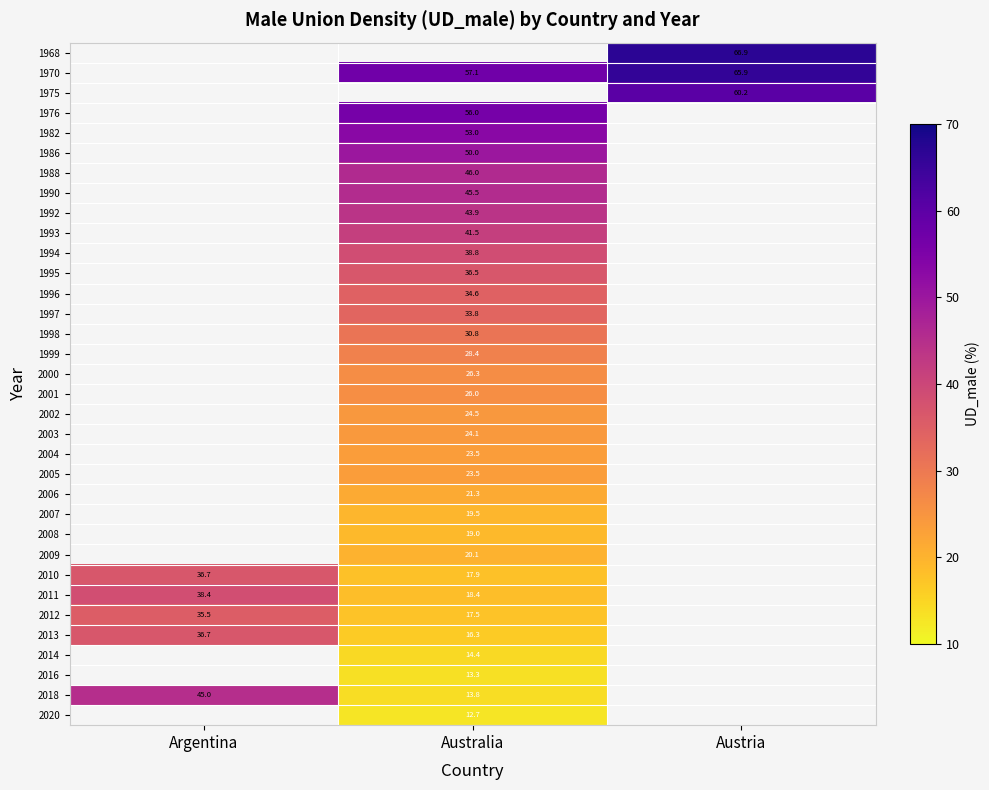

True or false: 1995 has a value of 59.9 at Australia.

False